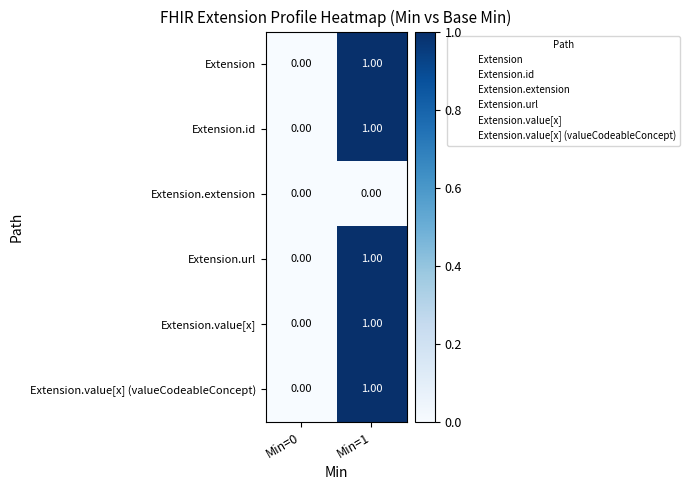

At which category is the sum across all series the highest?

Min=1